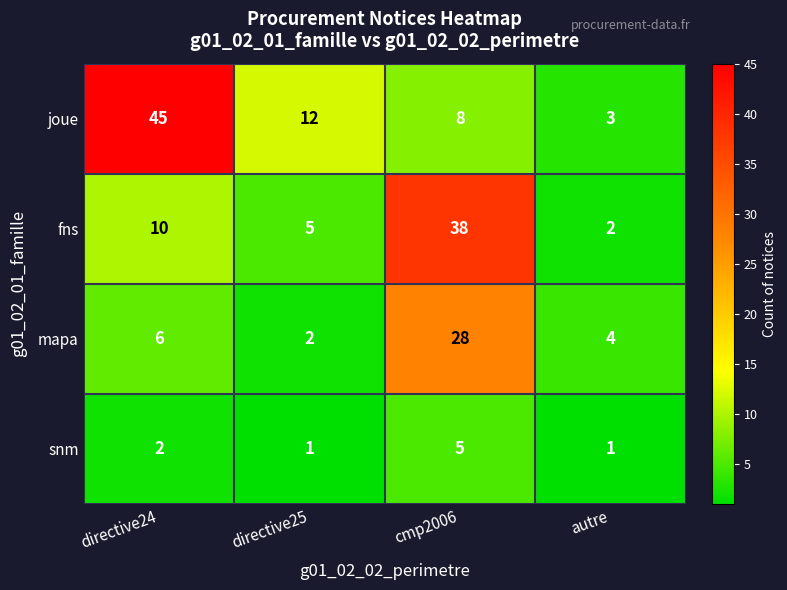

Which series has the largest range (max minus min)?

joue